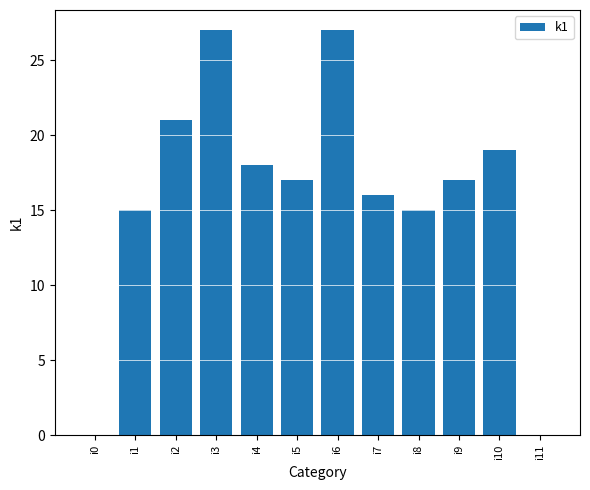

How many series are shown in this chart?

1